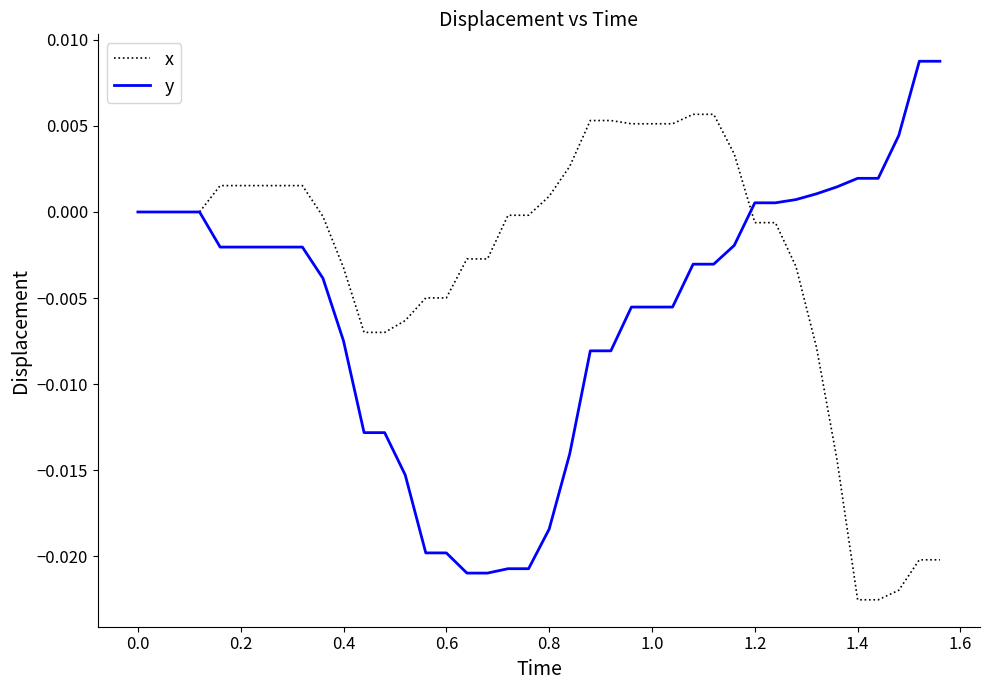

List the series in order of their peak value, lowest first.

x, y